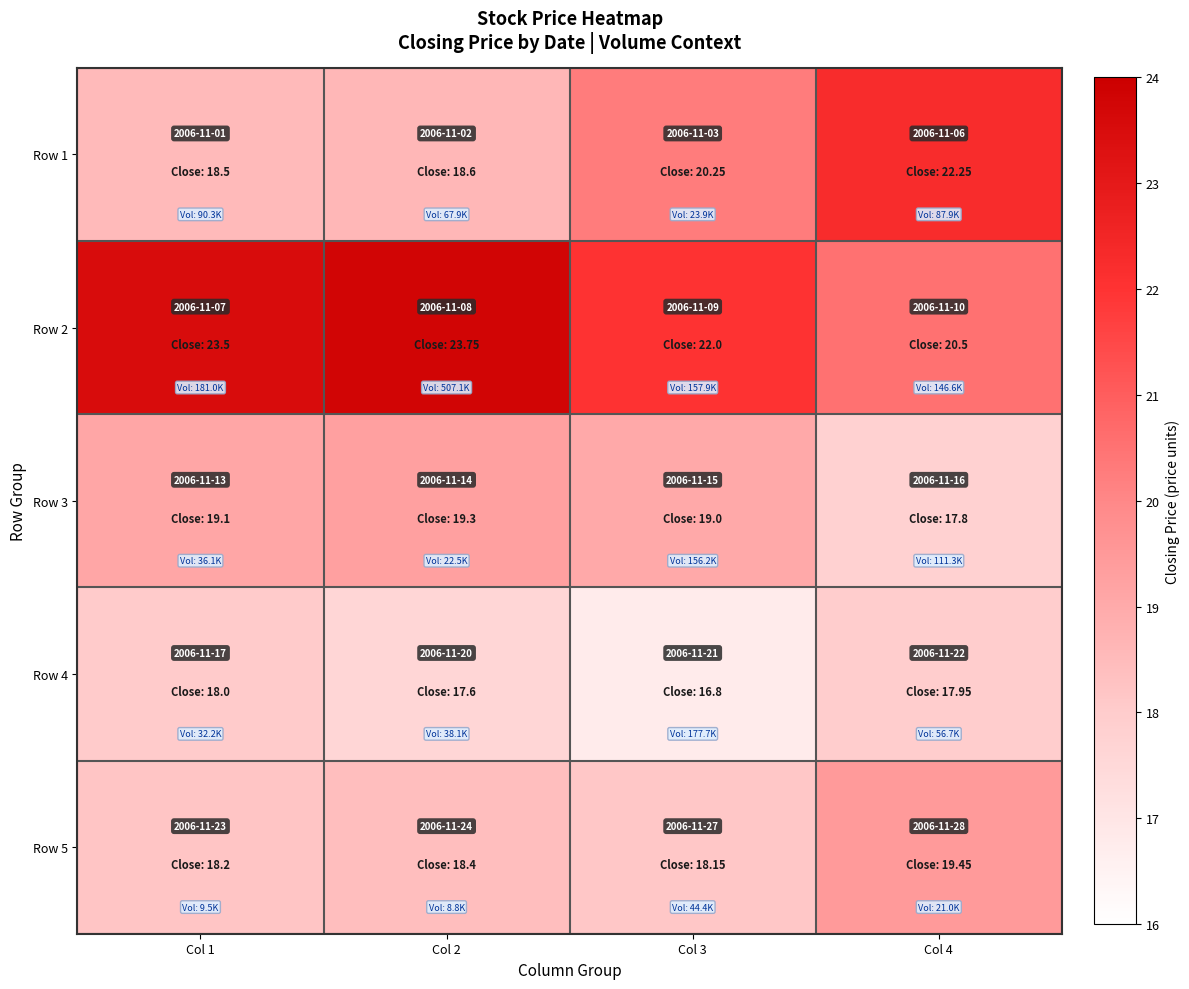

What is the maximum value shown in the chart?

23.8